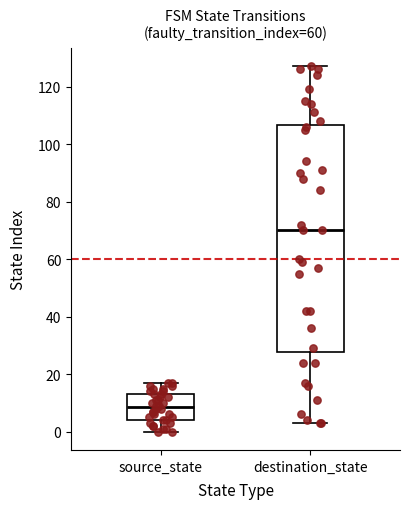

Reading left to right, read every box against the y-axis: the position of its median line, the range the box covers, and the ends of its whiskers. The values are not printed on the chart, so give them approximately, as read against the axis.

source_state: median 8, box 4 to 14, whiskers 0 to 18
destination_state: median 70, box 28 to 106, whiskers 4 to 128